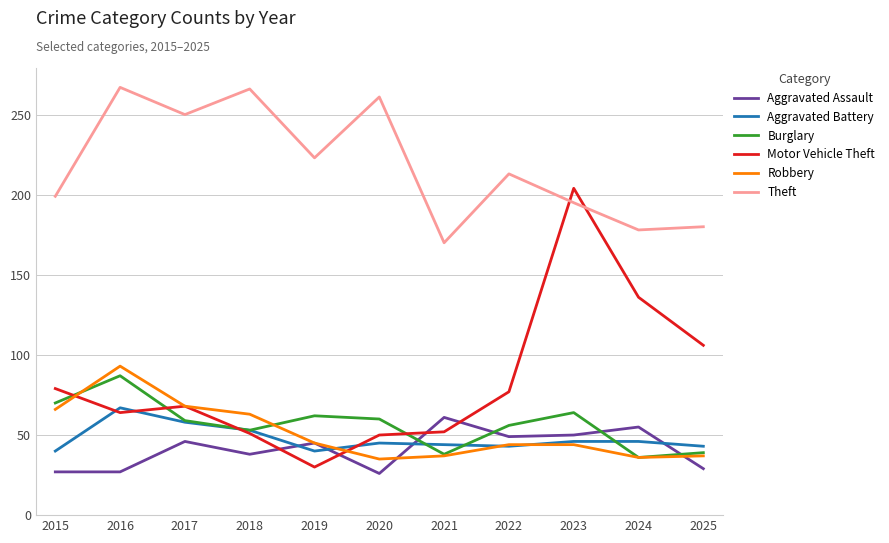

What is the sum of the Aggravated Assault values at 2016 and 2020?

53